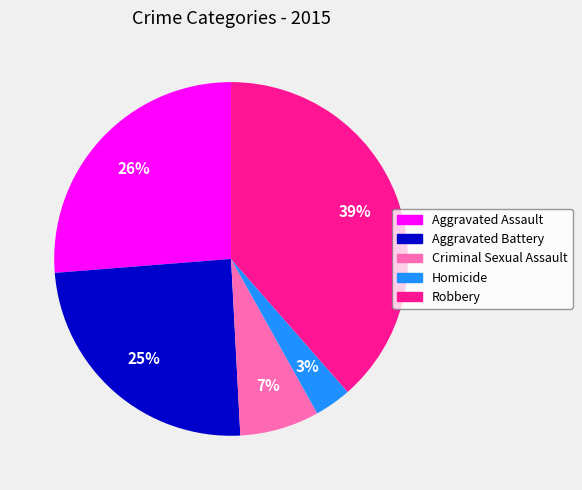

To the nearest percent, what percentage of the pie is Aggravated Assault?

26%